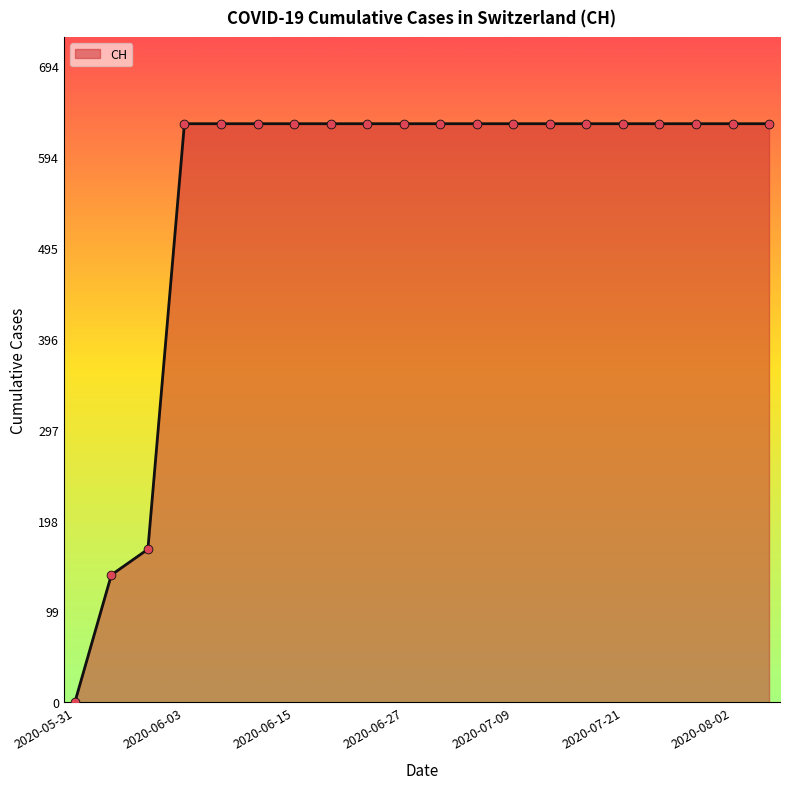

What is the greatest value displayed?

631